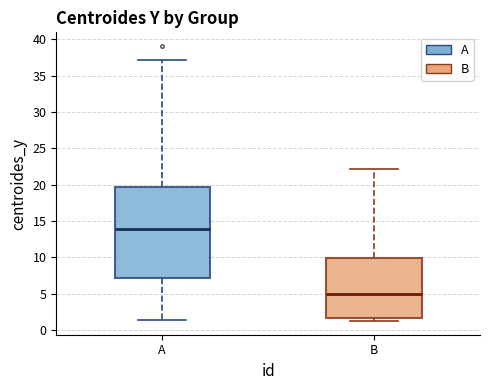

Which box's median line is the lowest?

B